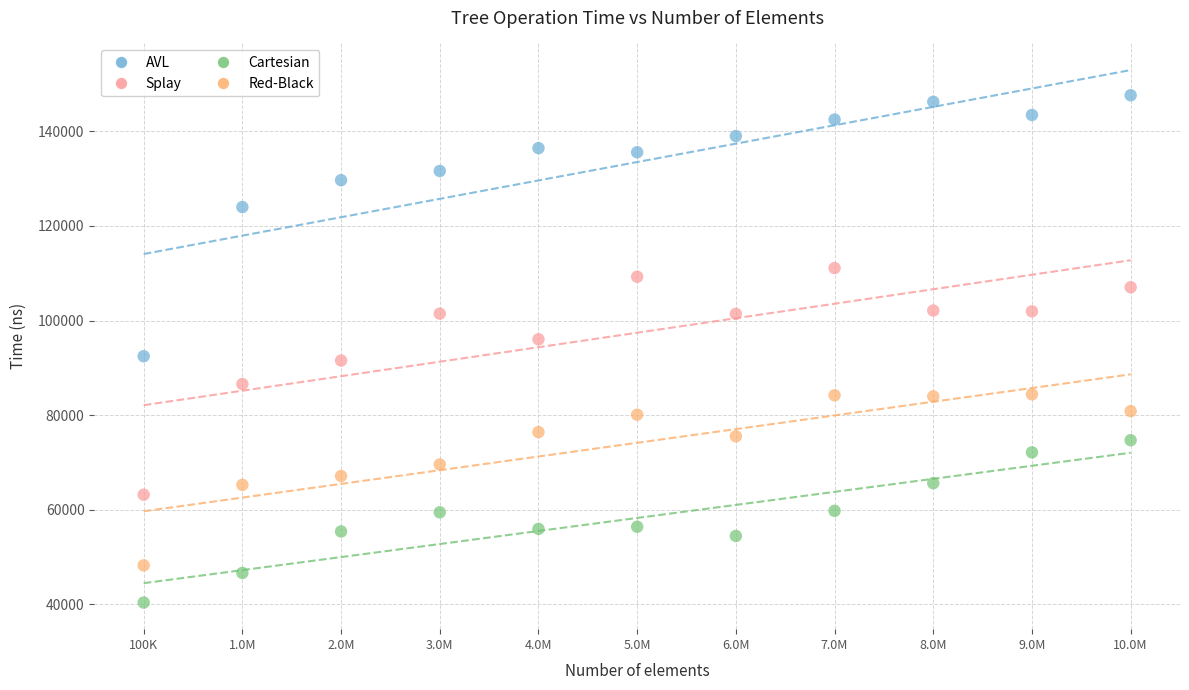

Across all data points, what is the range of X values (max minus min)?

10000000